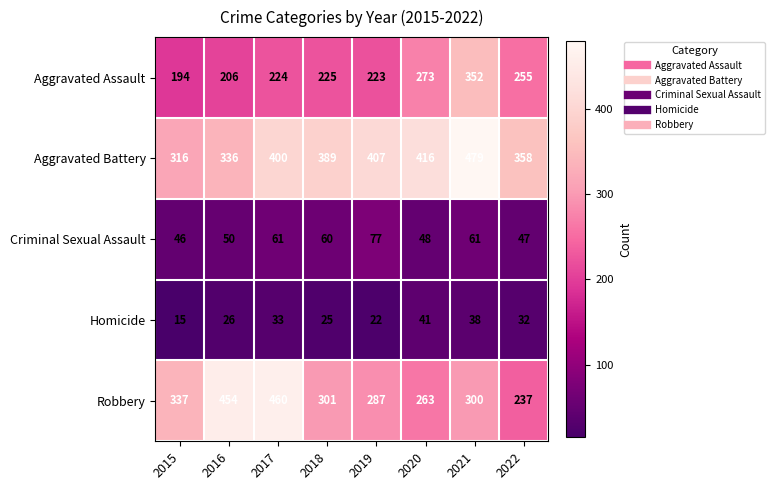

At which category is the sum across all series the highest?

2021